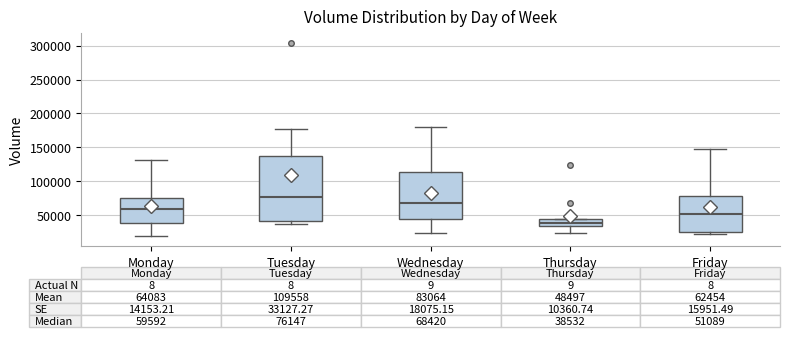

Which box's median line is the lowest?

Thursday